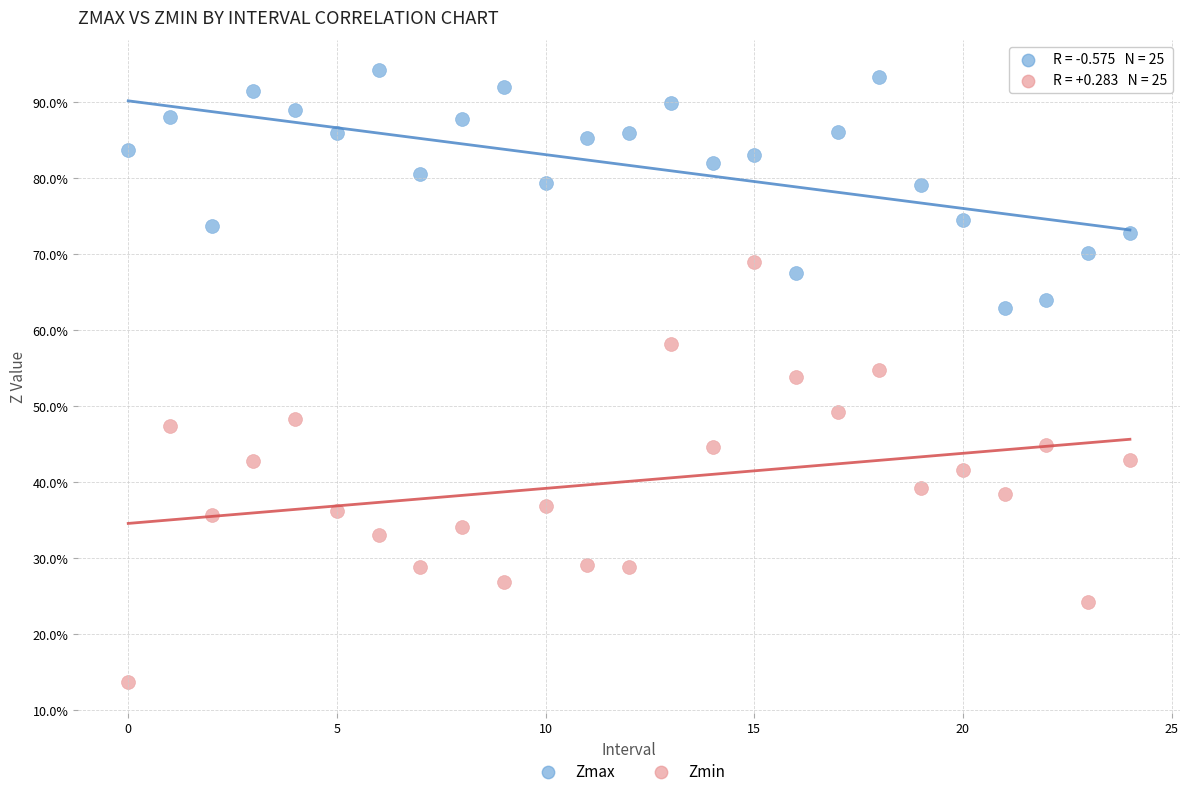

What are all the series names shown in the legend?

Zmax, Zmin